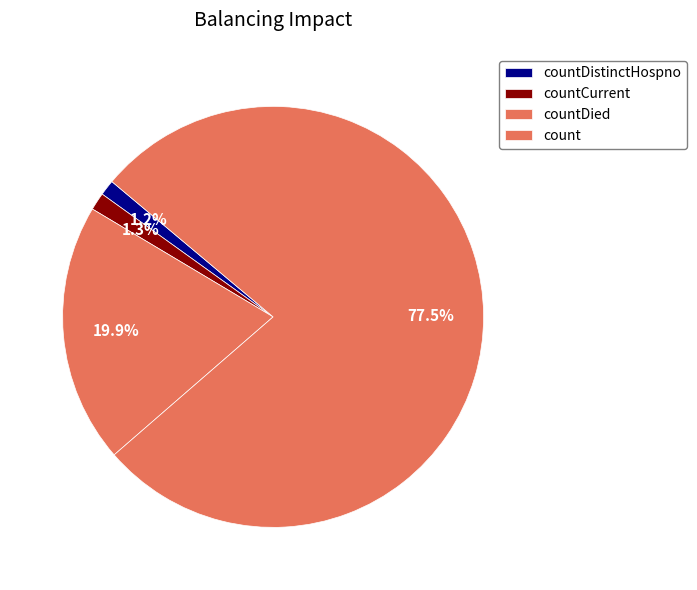

Count the number of slices in the pie.

4